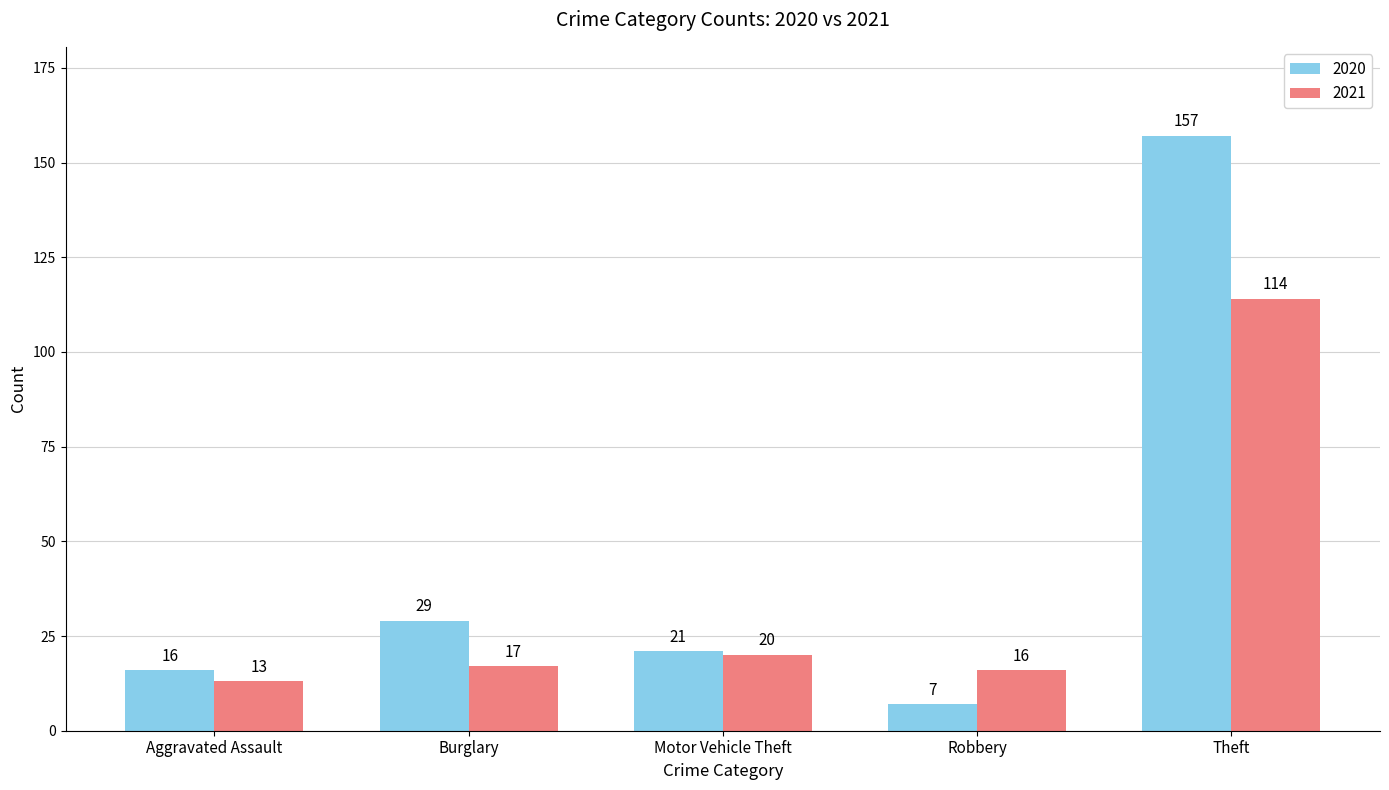

List the series in order of their overall mean, lowest first.

2021, 2020